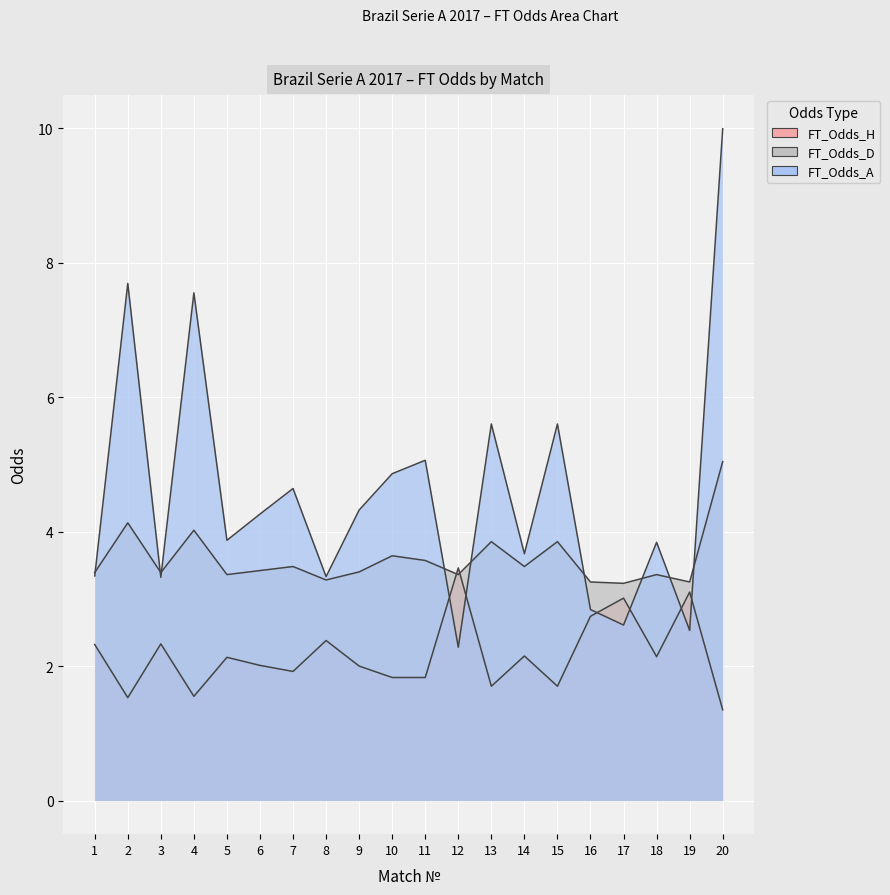

Between which two adjacent categories do FT_Odds_D and FT_Odds_A first intersect?

1 and 2